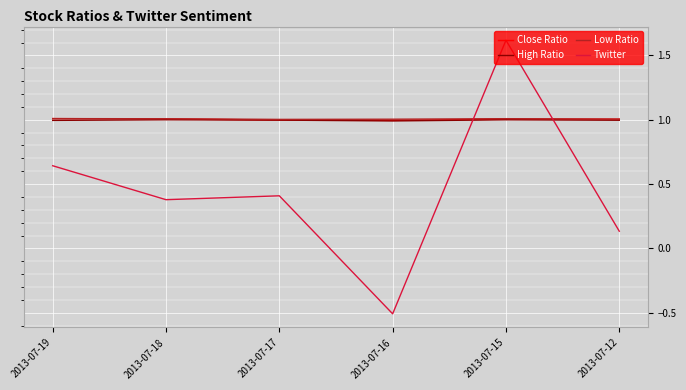

What value does the Low Ratio series have at 2013-07-17?

1.0